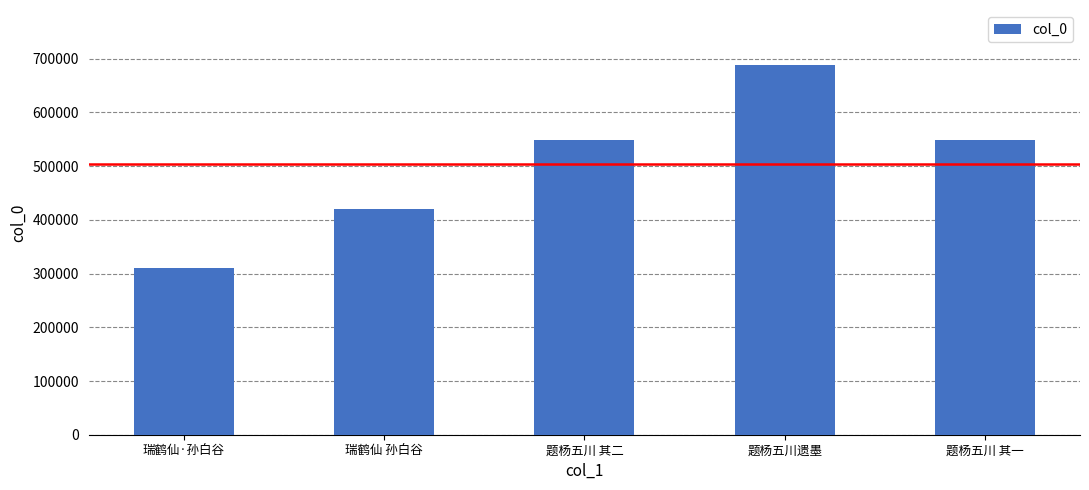

Read the value at 题杨五川 其二.

548569